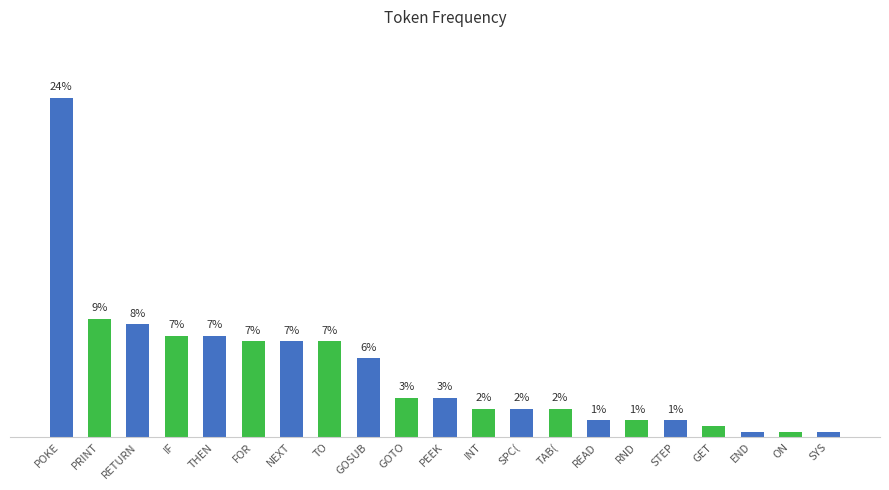

Are the bars horizontal?

No